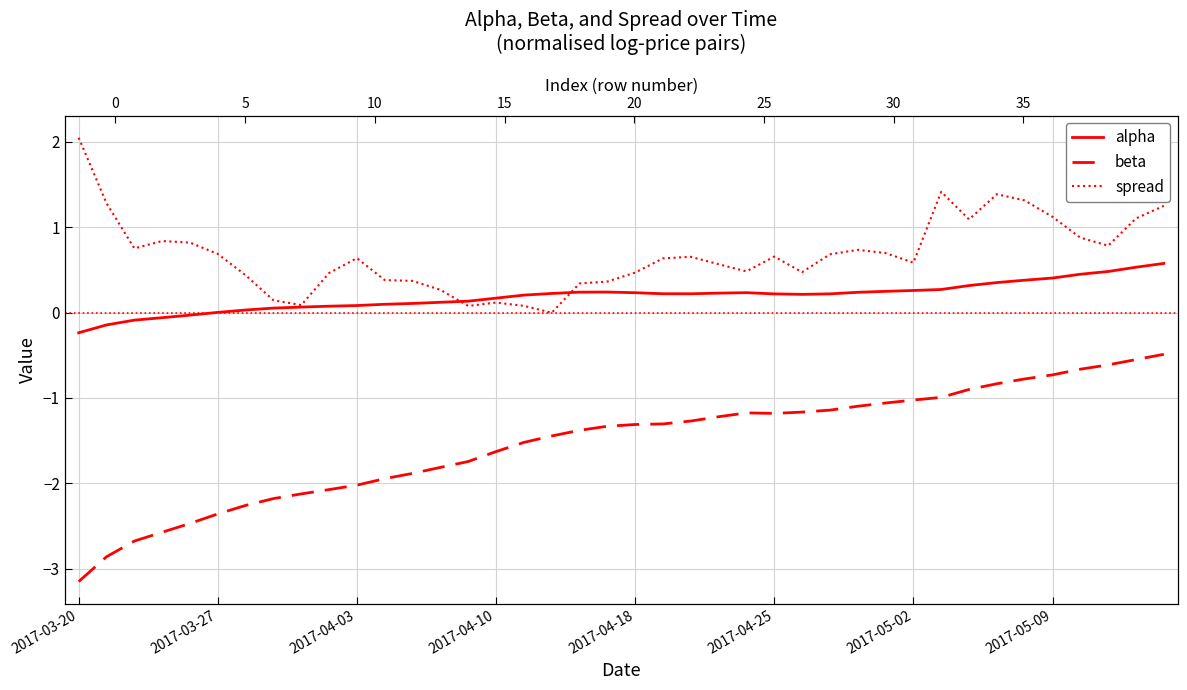

The value of spread at 2017-04-18 is 0.2. True or false?

False